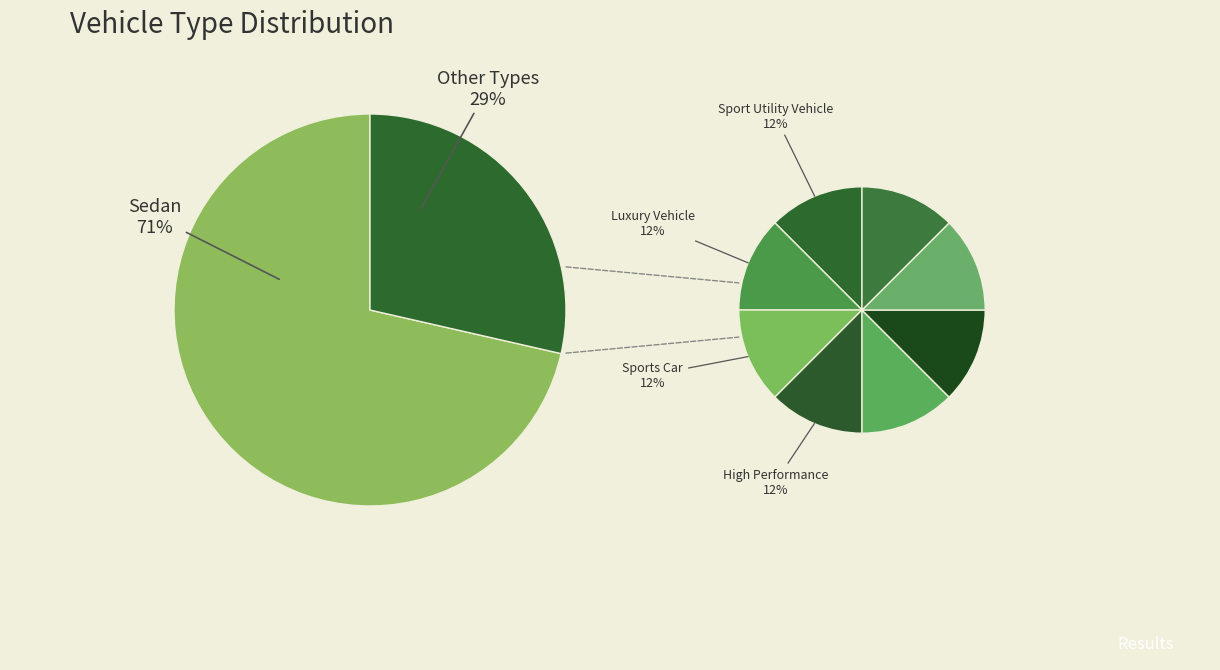

Rank the categories by value from highest to lowest.

Sedan, Sport Utility Vehicle, Luxury Vehicle, Sports Car, High Performance, Microbus, Light Delivery Vehicle, Motorized Caravans, Other